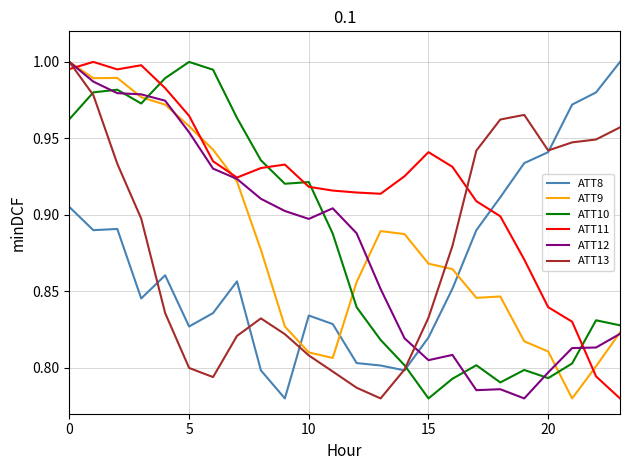

How many times do ATT10 and ATT12 cross each other?

7